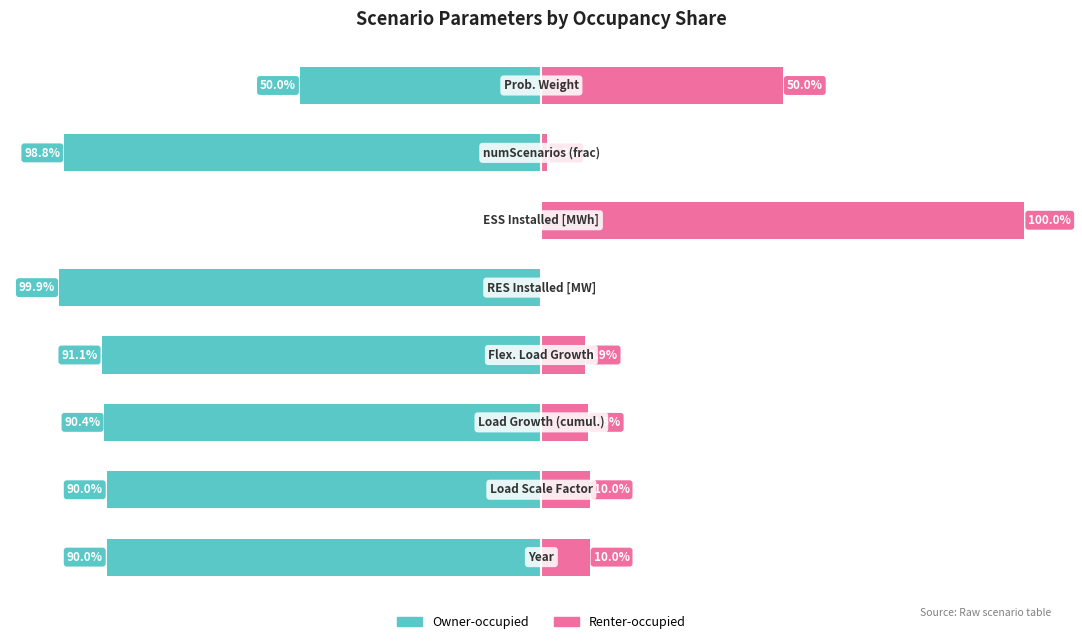

Are the bars horizontal?

Yes